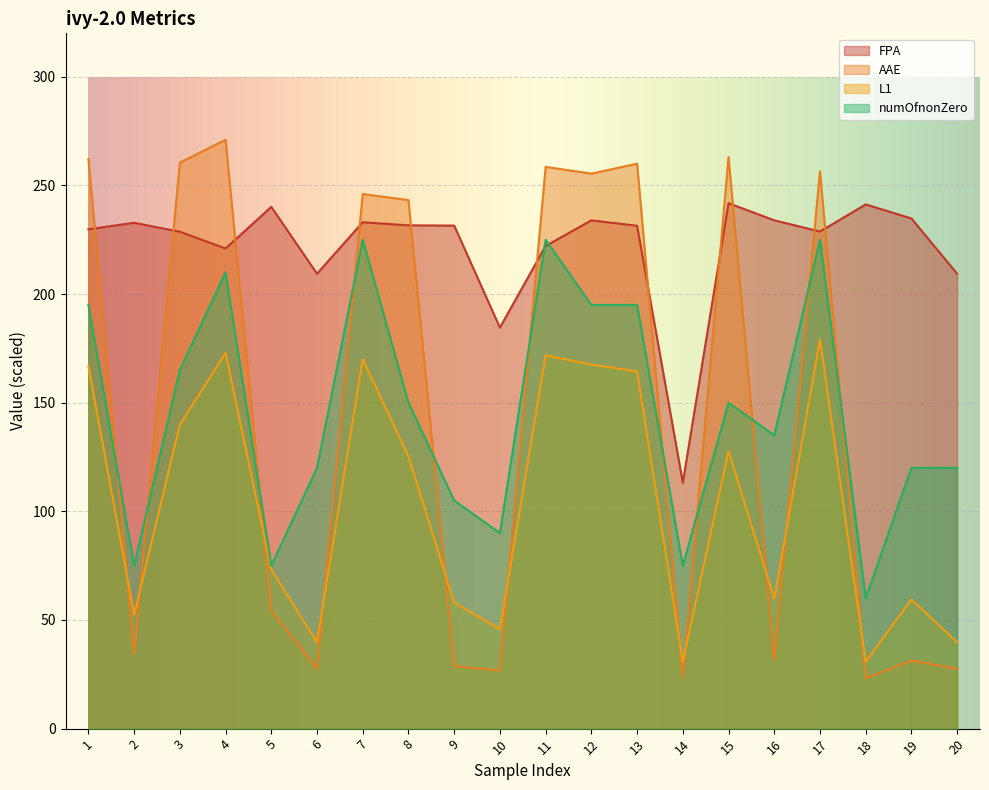

Is the value of L1 at 9 greater than the value of FPA at 20?

No